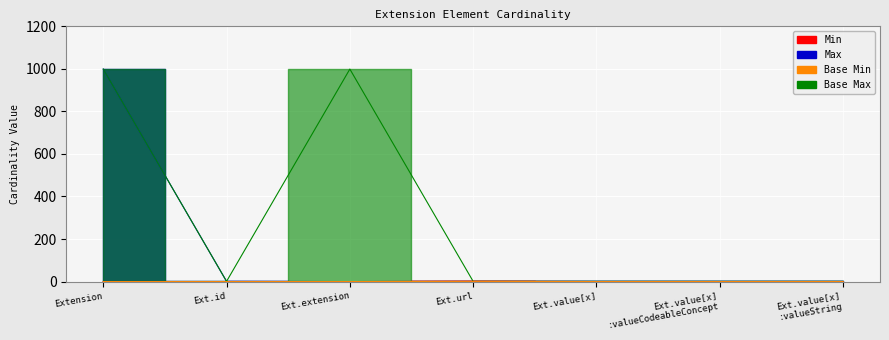

What position from the left is Extension?

1